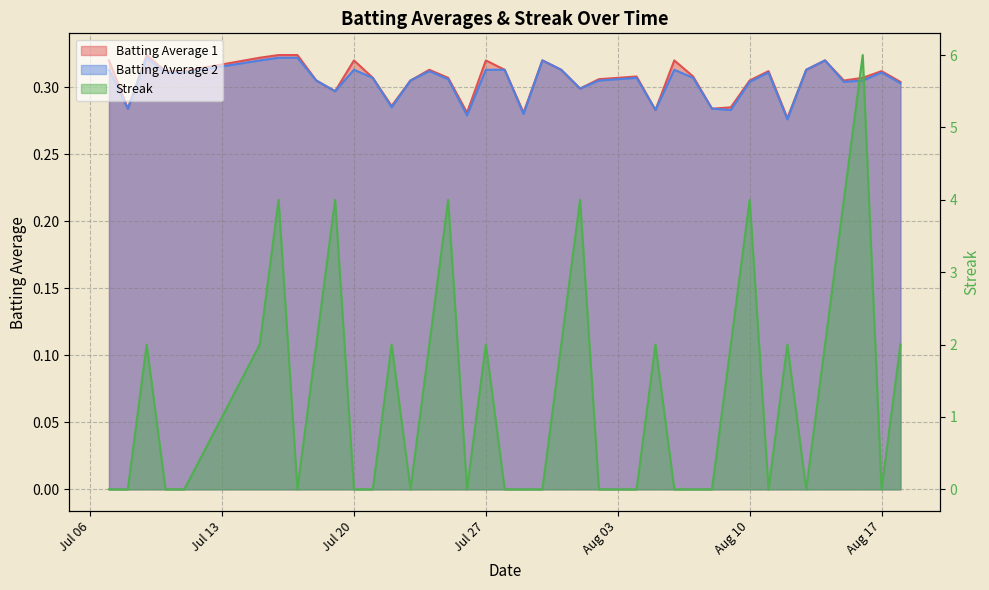

How many categories are shown in the chart?

40